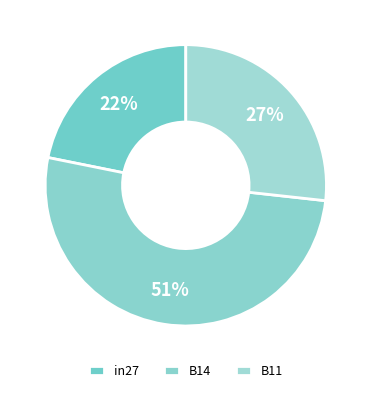

Which has a higher value, B14 or B11?

B14